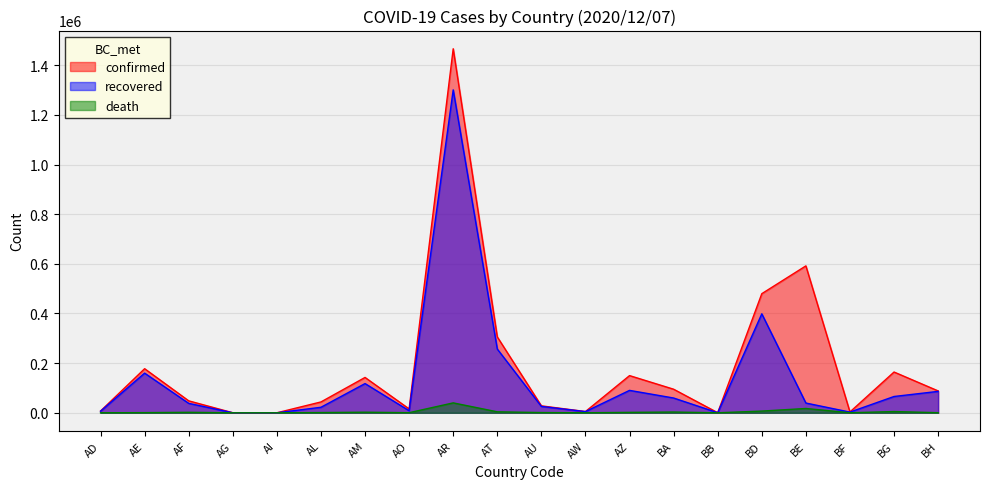

How many lines are shown in the chart?

3